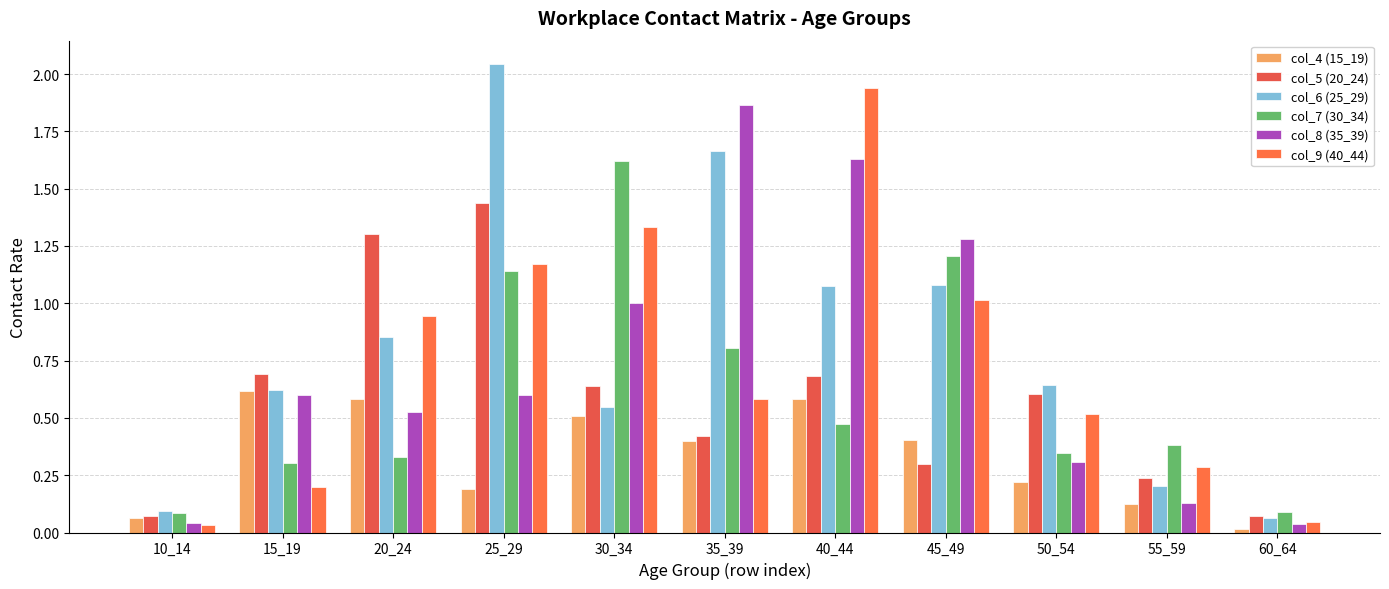

Which series changed the most between 30_34 and 60_64?

col_7 (30_34)